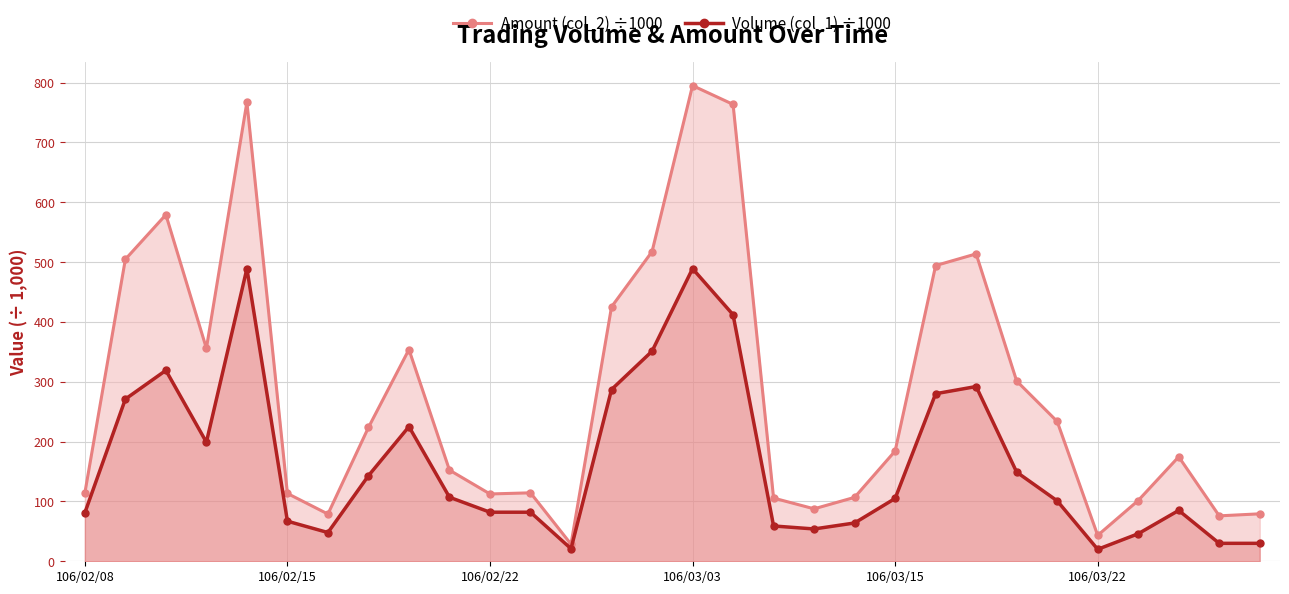

How many lines are shown in the chart?

2